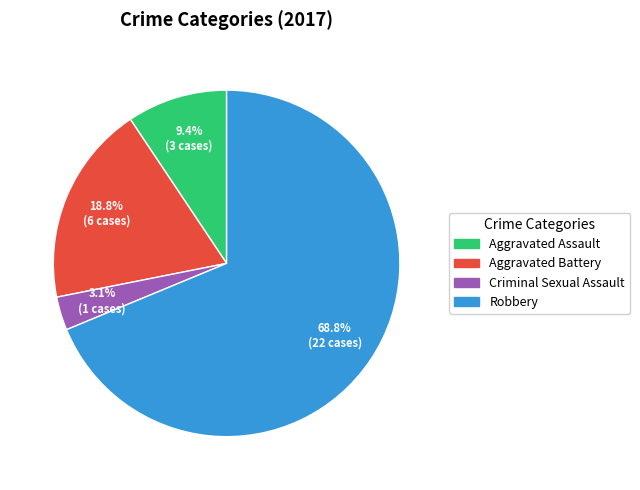

Approximately how many times larger is the value at Aggravated Battery compared to Robbery?

0.3